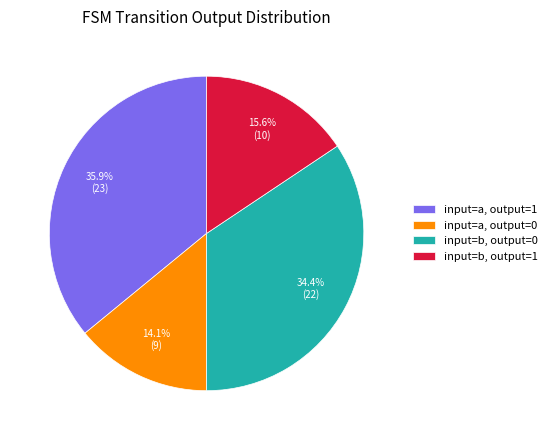

Is there any slice that represents more than half of the pie?

No